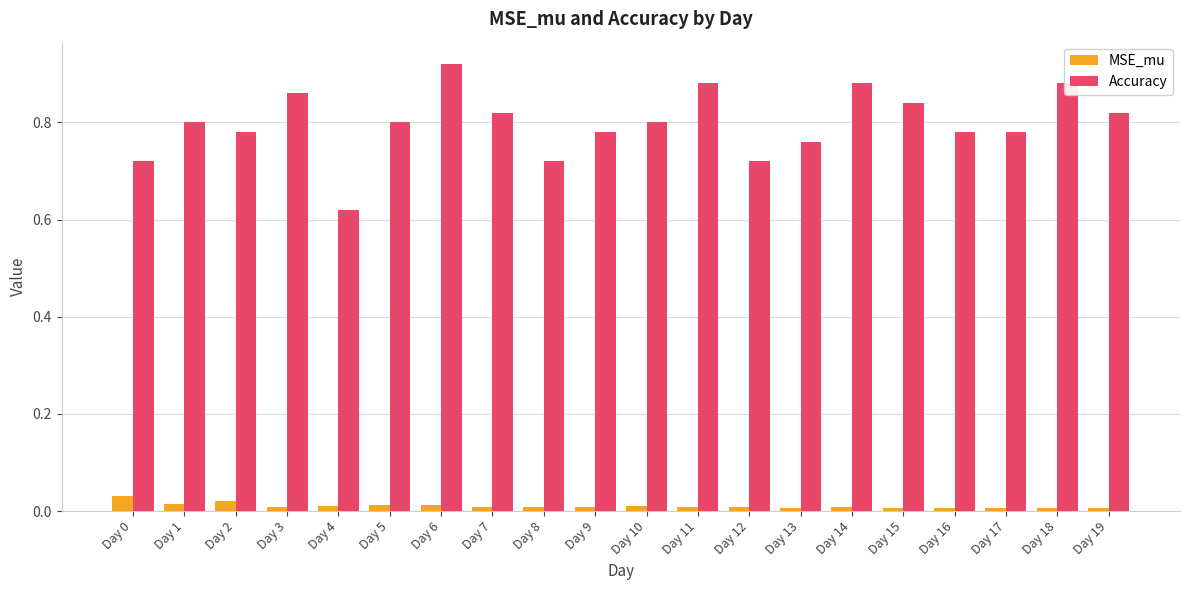

The value of Accuracy at Day 10 is 0.8. True or false?

True